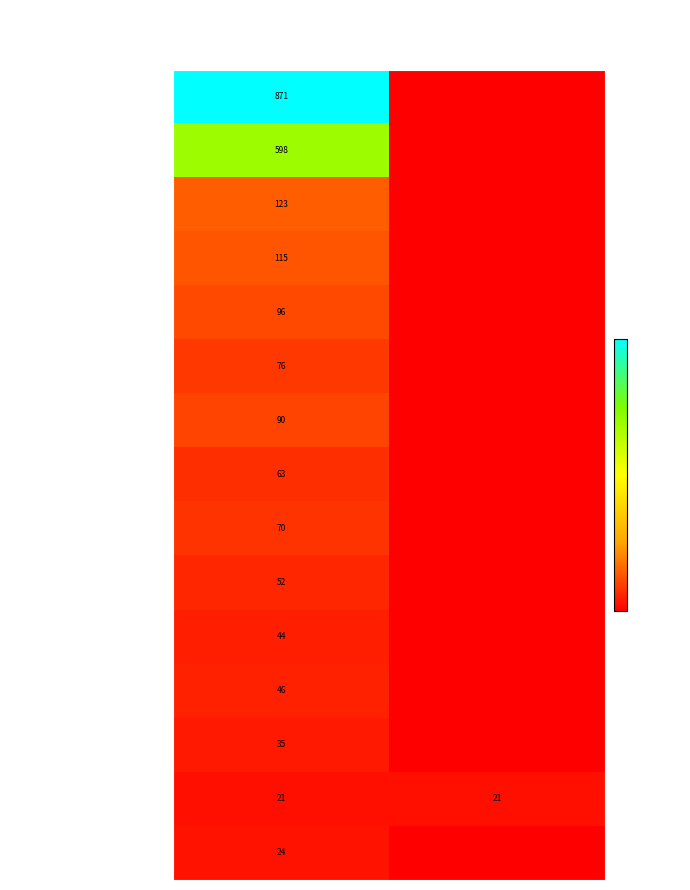

What is the total value across all series at Uses?

2324